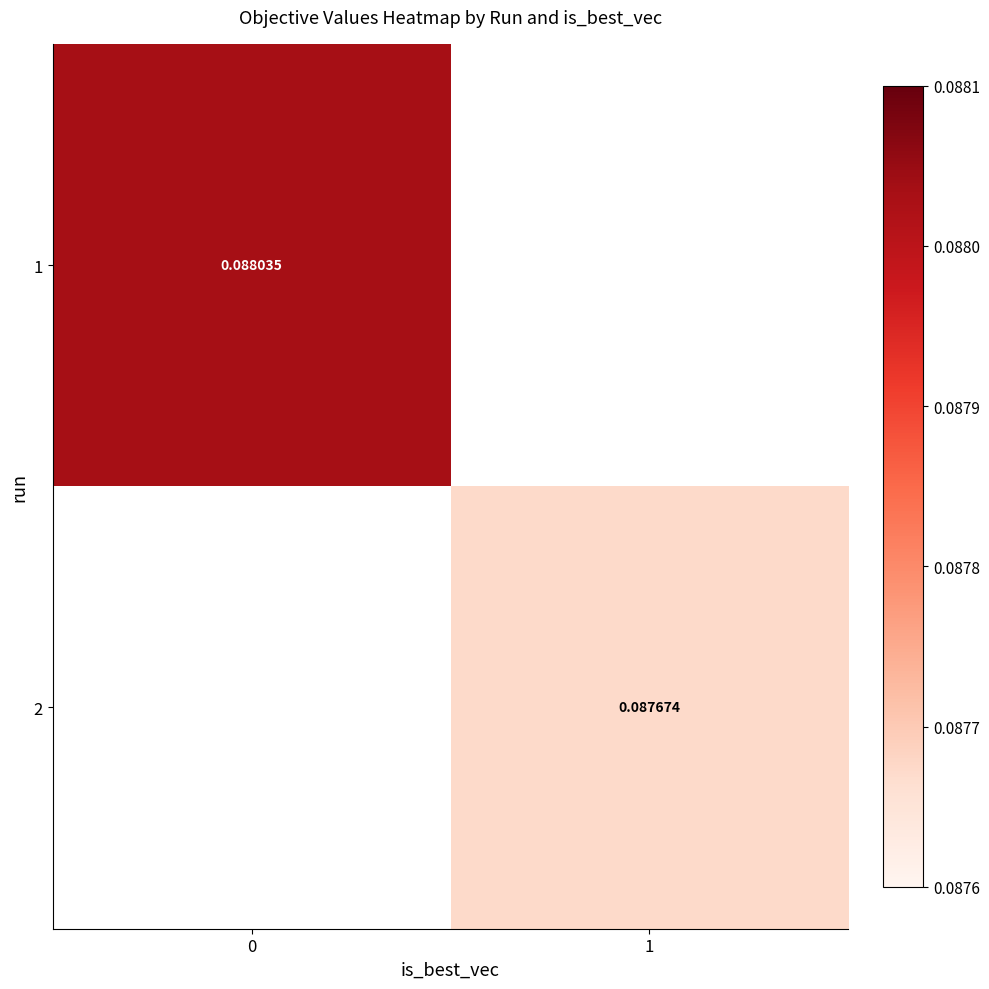

Read the 2 value at 1.

0.1